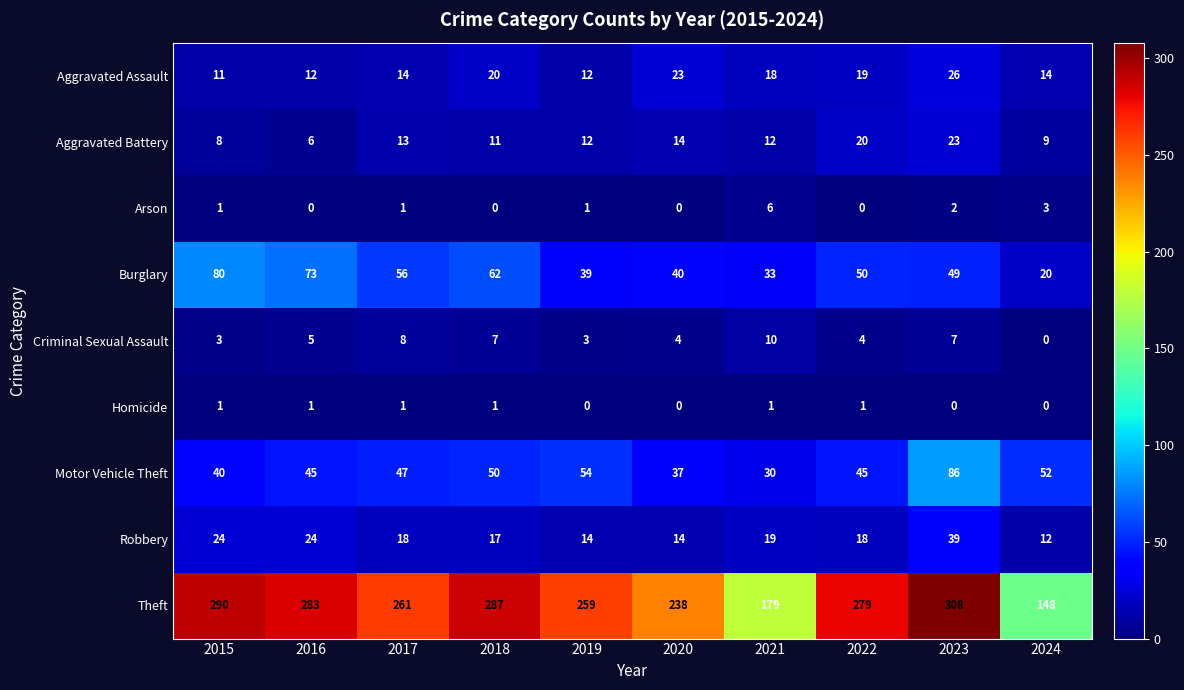

Where is Theft nearest to the value 228?

2020